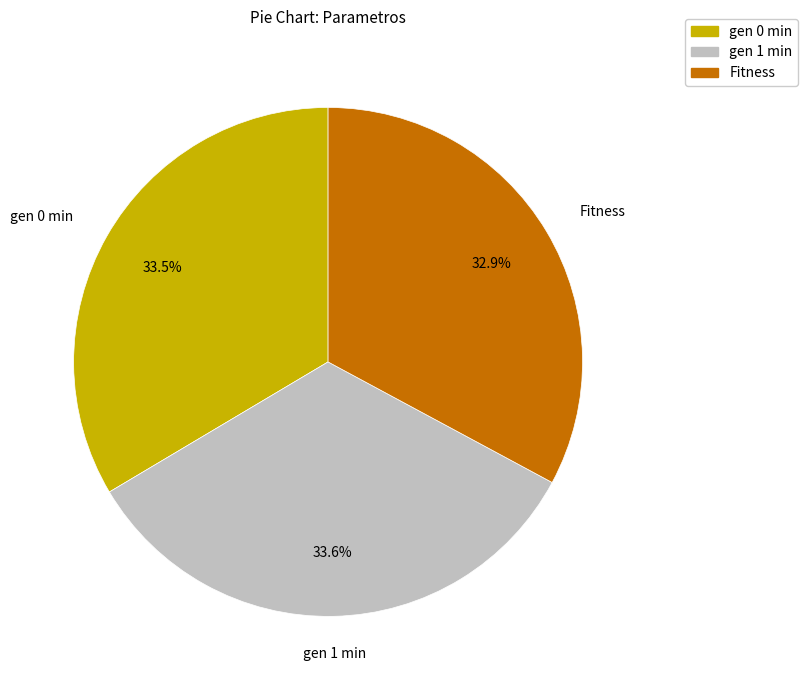

Is there a majority slice in this chart?

No